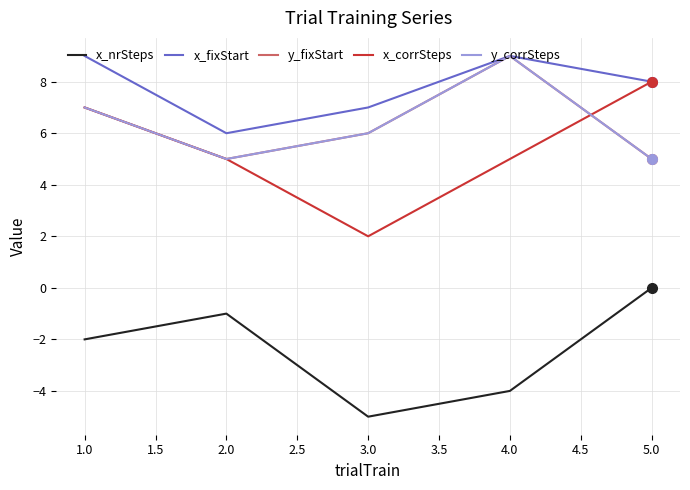

Does the chart have visible grid lines?

Yes